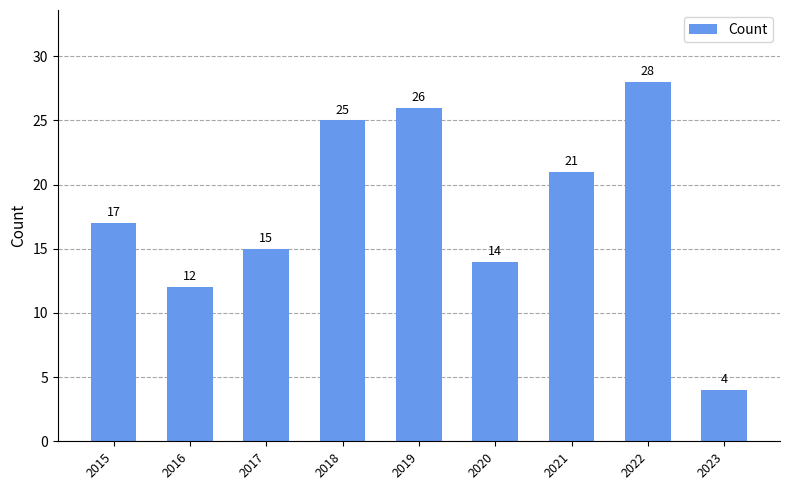

Does the chart contain any negative values?

No